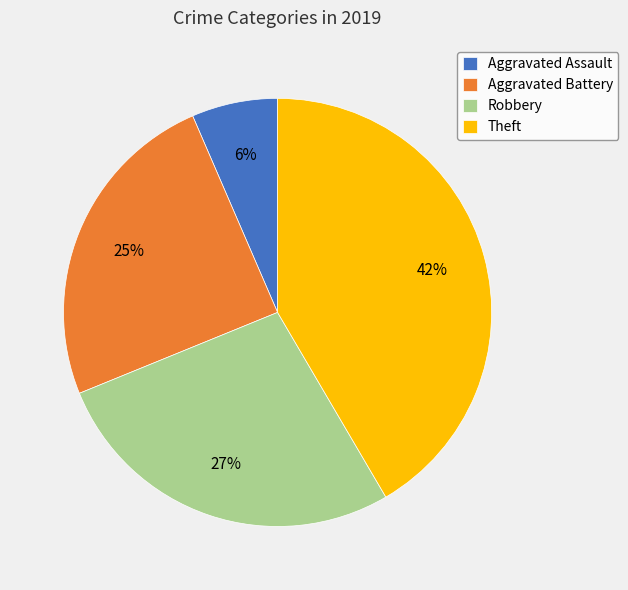

Combined, do Robbery and Theft account for over 50%?

Yes